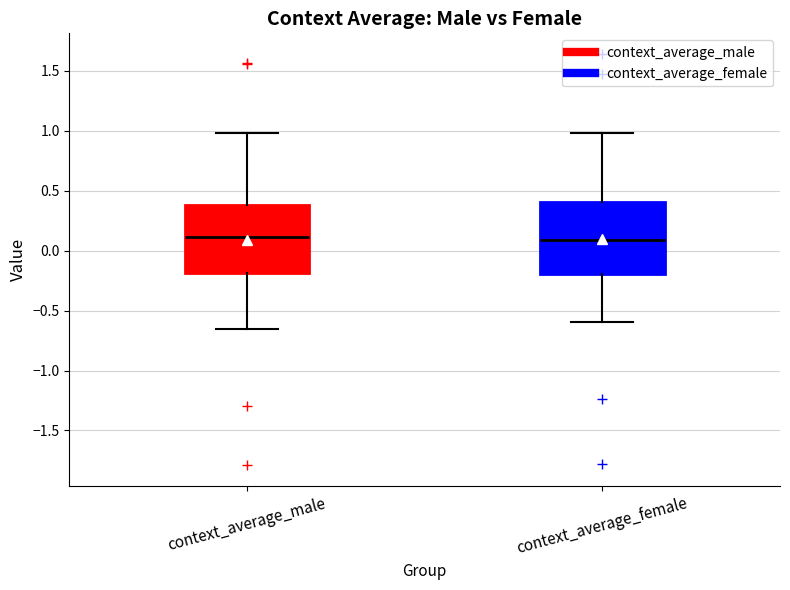

Where is the lower edge of the box for context_average_male on the y-axis? The values are not printed on the chart, so give them approximately, as read against the axis.

-0.20